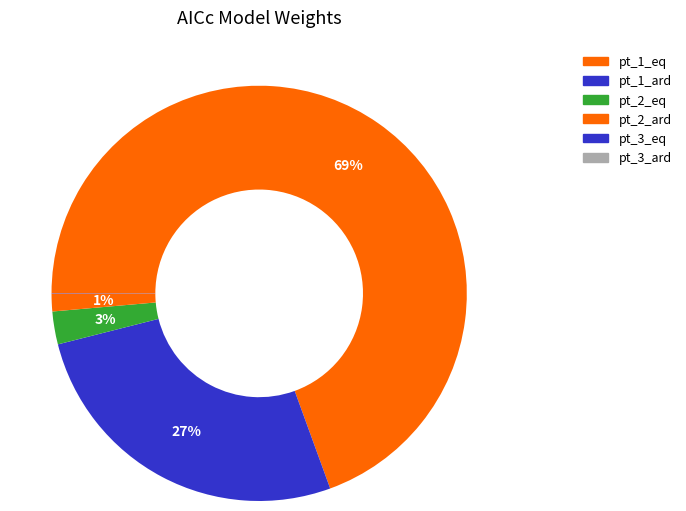

Do pt_1_ard and pt_2_eq together represent more than half of the pie?

No